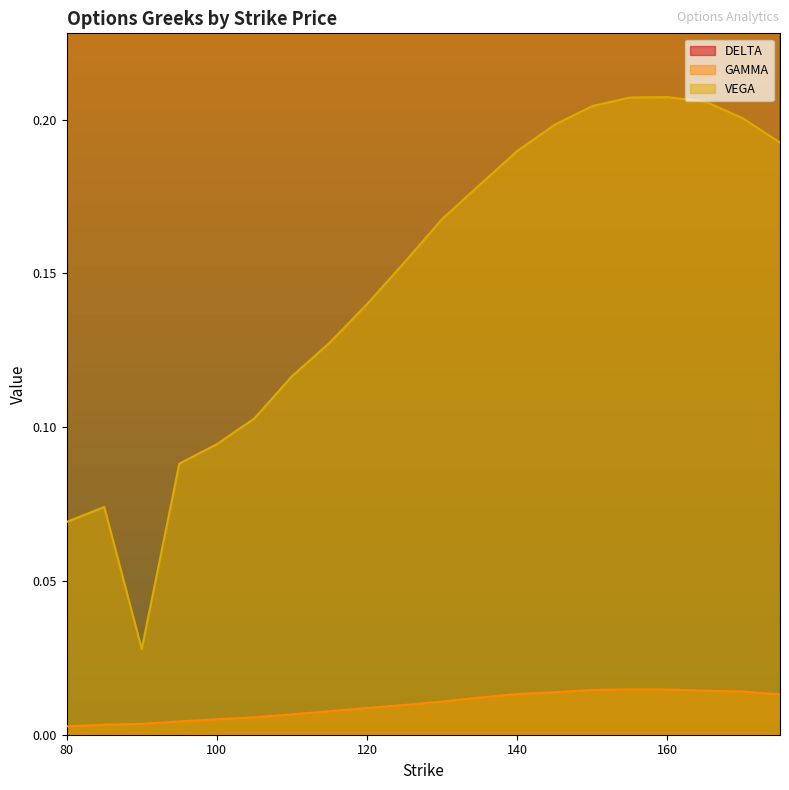

The value of DELTA at 150 is 0.6. True or false?

True